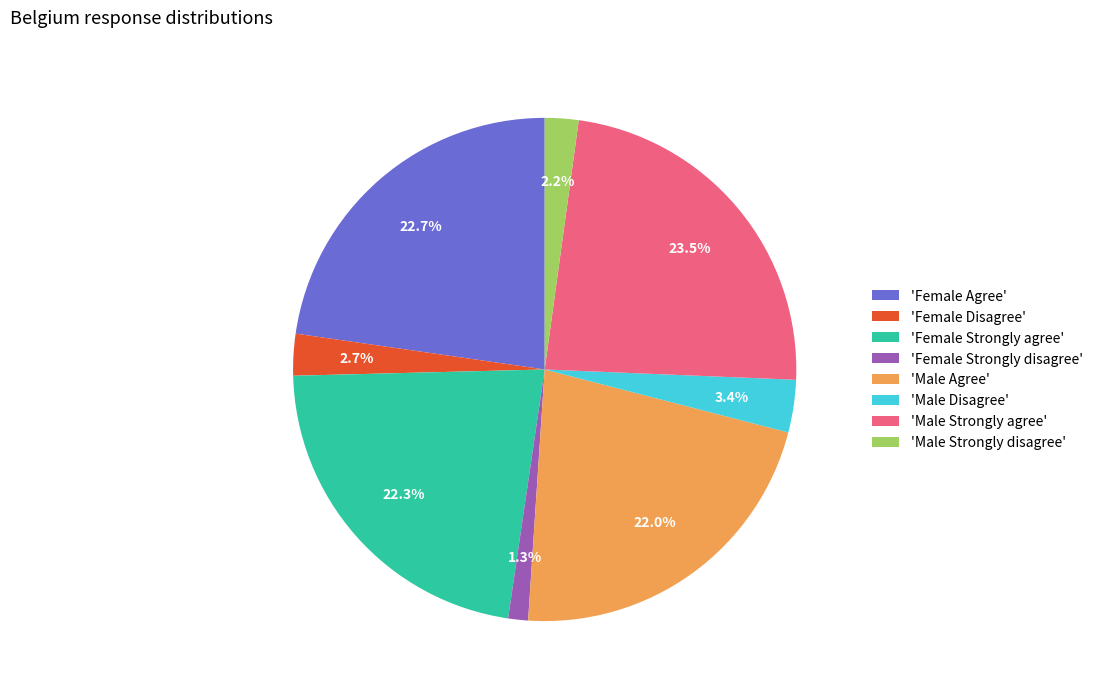

Does 'Male Strongly agree' account for over 50% of the chart?

No